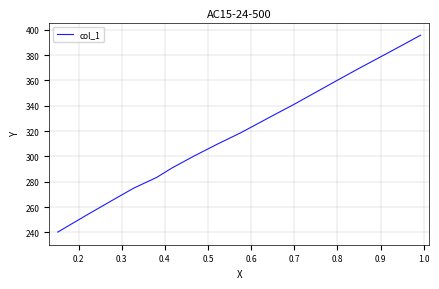

What is the sum of all values?

5776.4